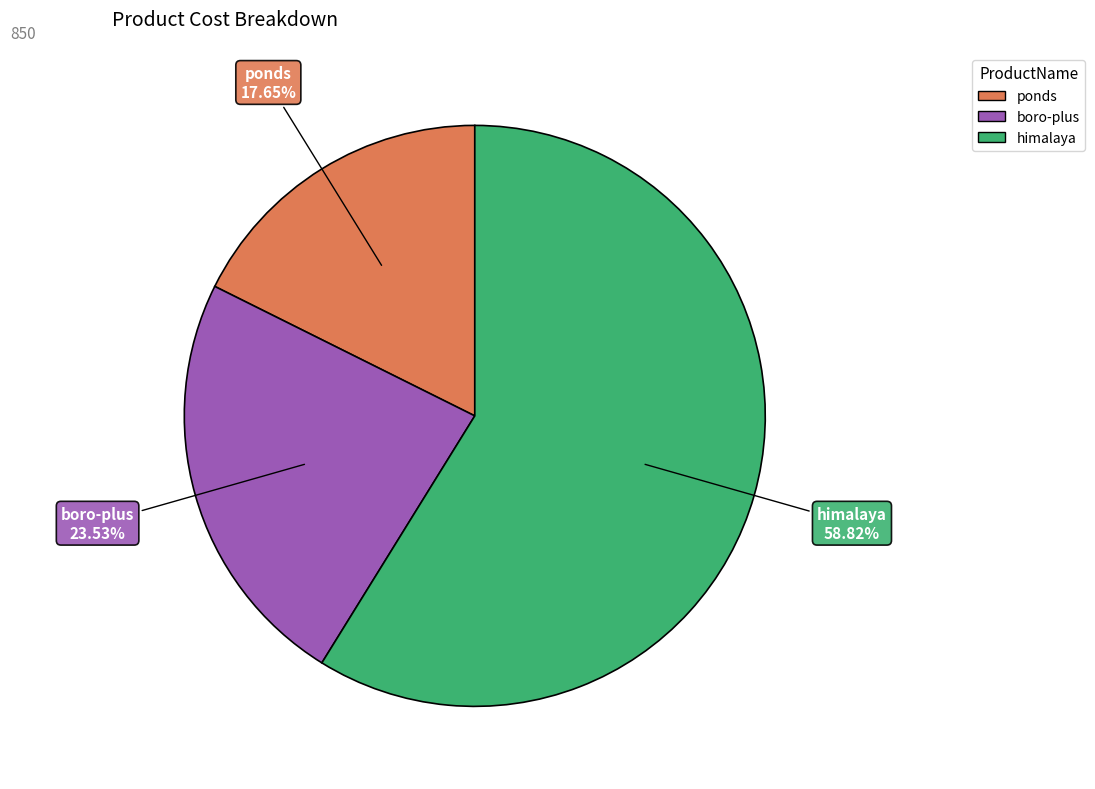

To the nearest percent, what is the combined percentage of ponds and boro-plus?

41%